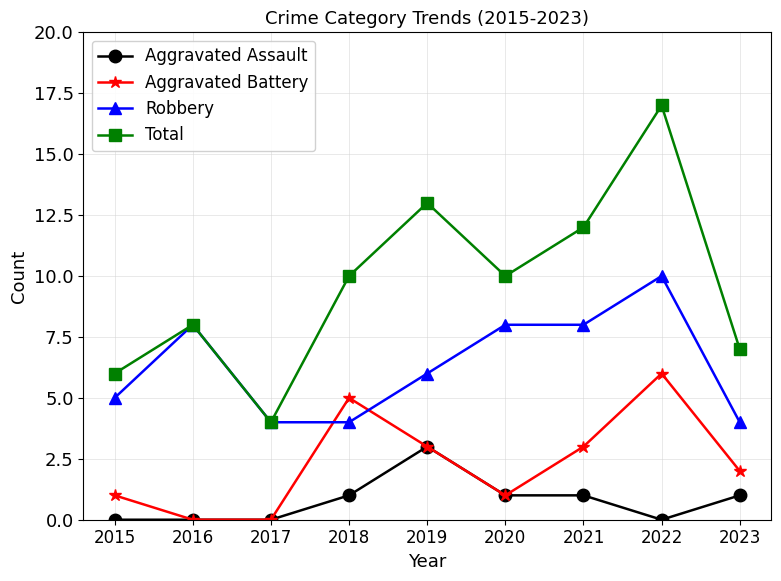

True or false: Aggravated Battery and Total intersect in this chart.

False